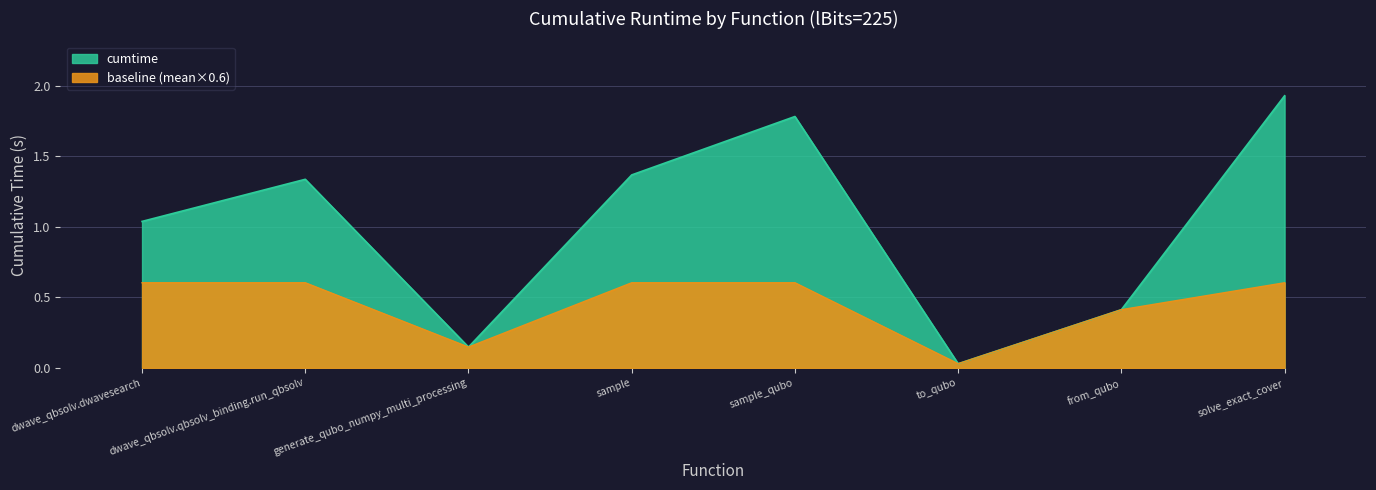

Count the number of data series in this chart.

1